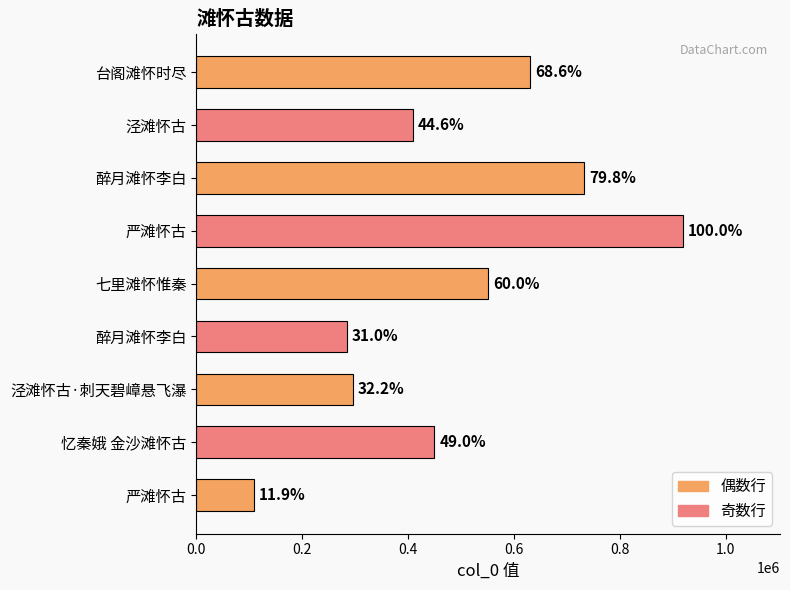

How many bars are there in total?

9